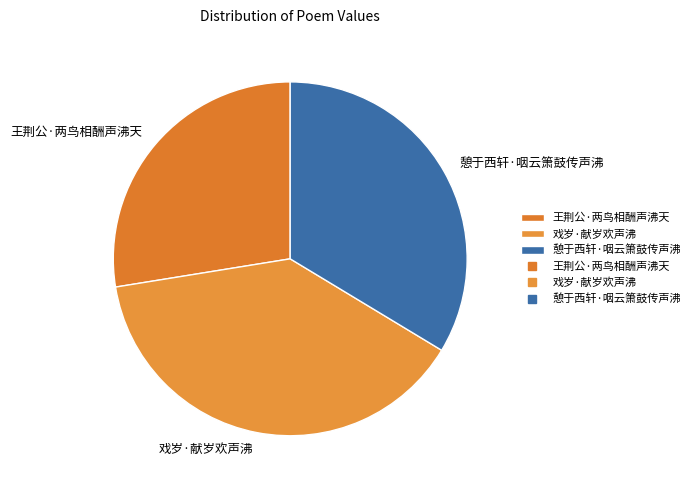

How many segments does this pie chart have?

3